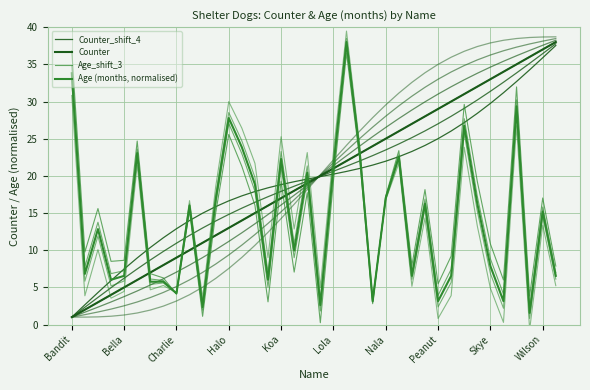

Is this an area chart (filled region under the line)?

No